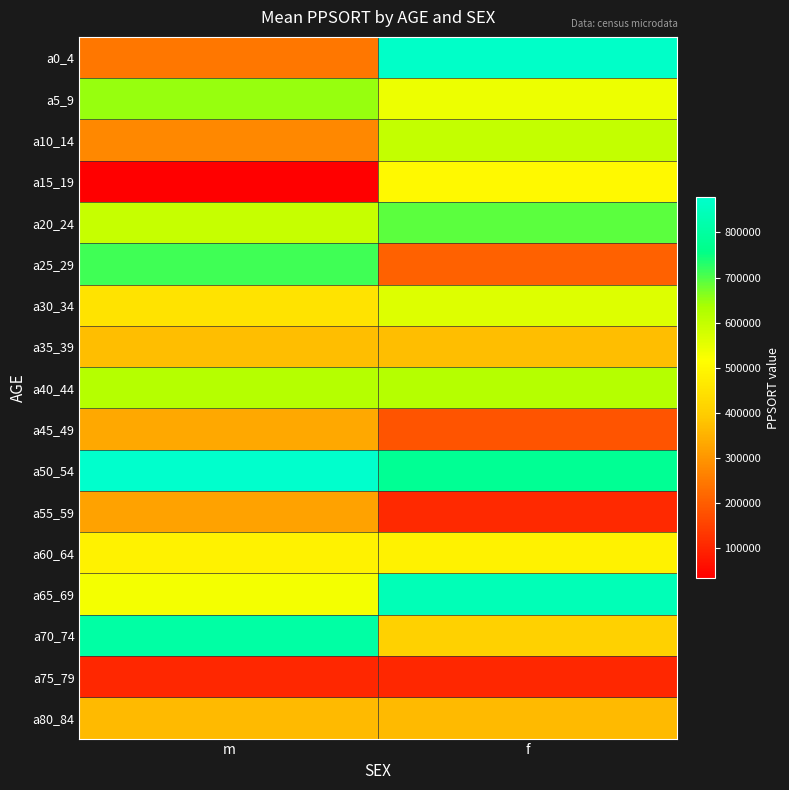

Reading right to left, transcribe all the data shown in this chart.

a0_4: f=870129	m=244767
a5_9: f=539535	m=648658
a10_14: f=598205	m=276123
a15_19: f=502690	m=33092
a20_24: f=690394	m=597566
a25_29: f=207456	m=711374
a30_34: f=562265	m=451405
a35_39: f=372481	m=372481
a40_44: f=617881	m=617881
a45_49: f=184777	m=332687
a50_54: f=776290	m=878222
a55_59: f=106578	m=323370
a60_64: f=487328	m=487328
a65_69: f=841907	m=529545
a70_74: f=407791	m=808042
a75_79: f=105035	m=105035
a80_84: f=364345	m=364345